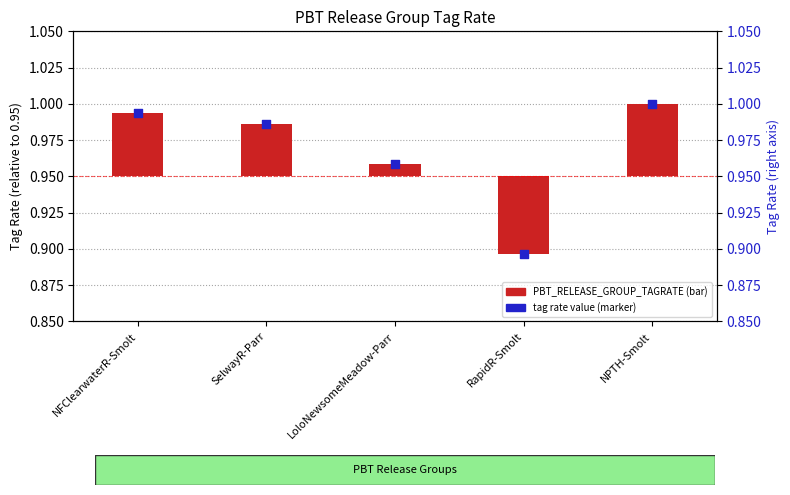

Which series reaches the maximum Y coordinate?

tag rate value